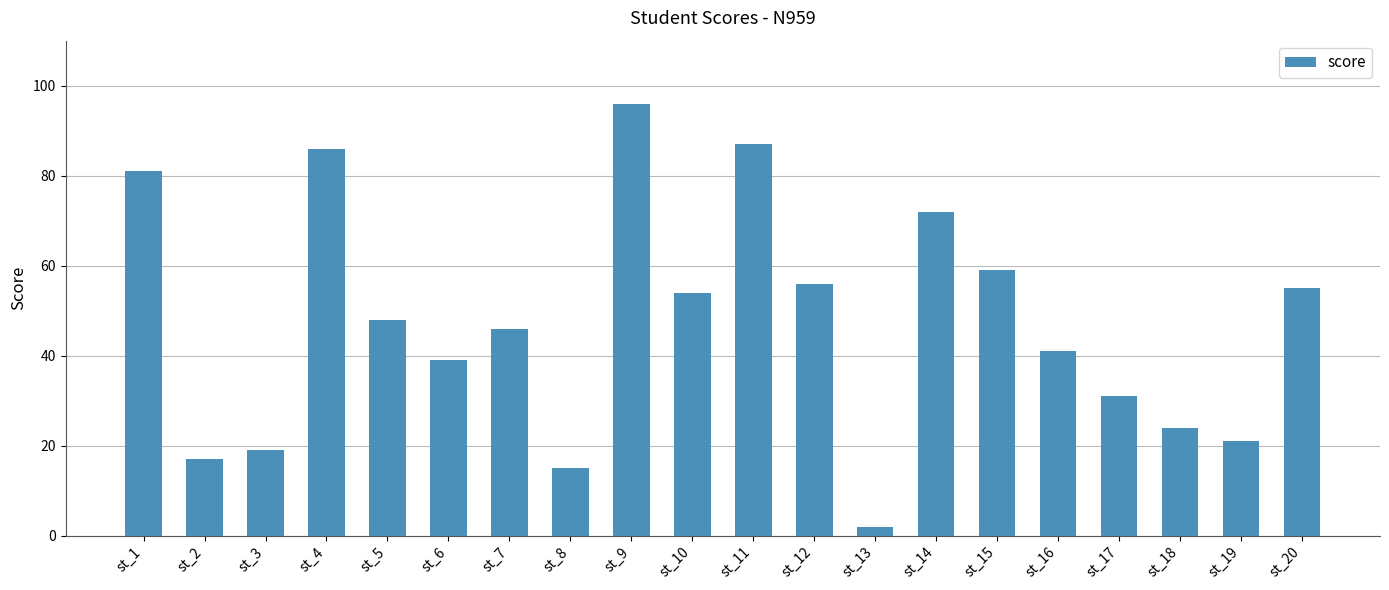

What is the minimum value shown in the chart?

2